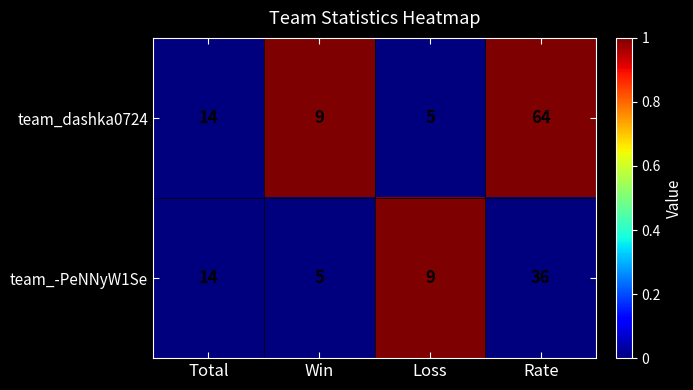

What is the difference between the team_-PeNNyW1Se values at Rate and Total?

22